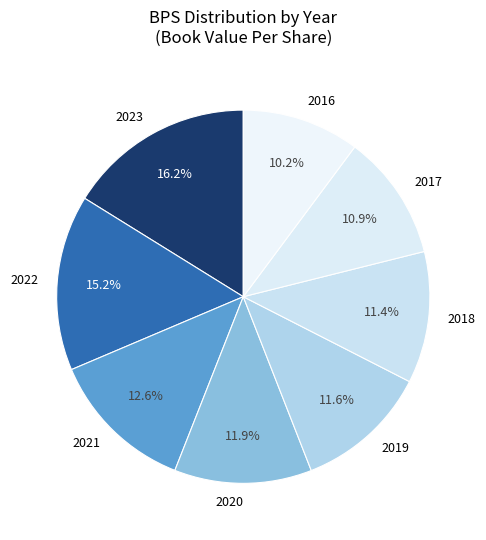

How many slices are in this pie chart?

8